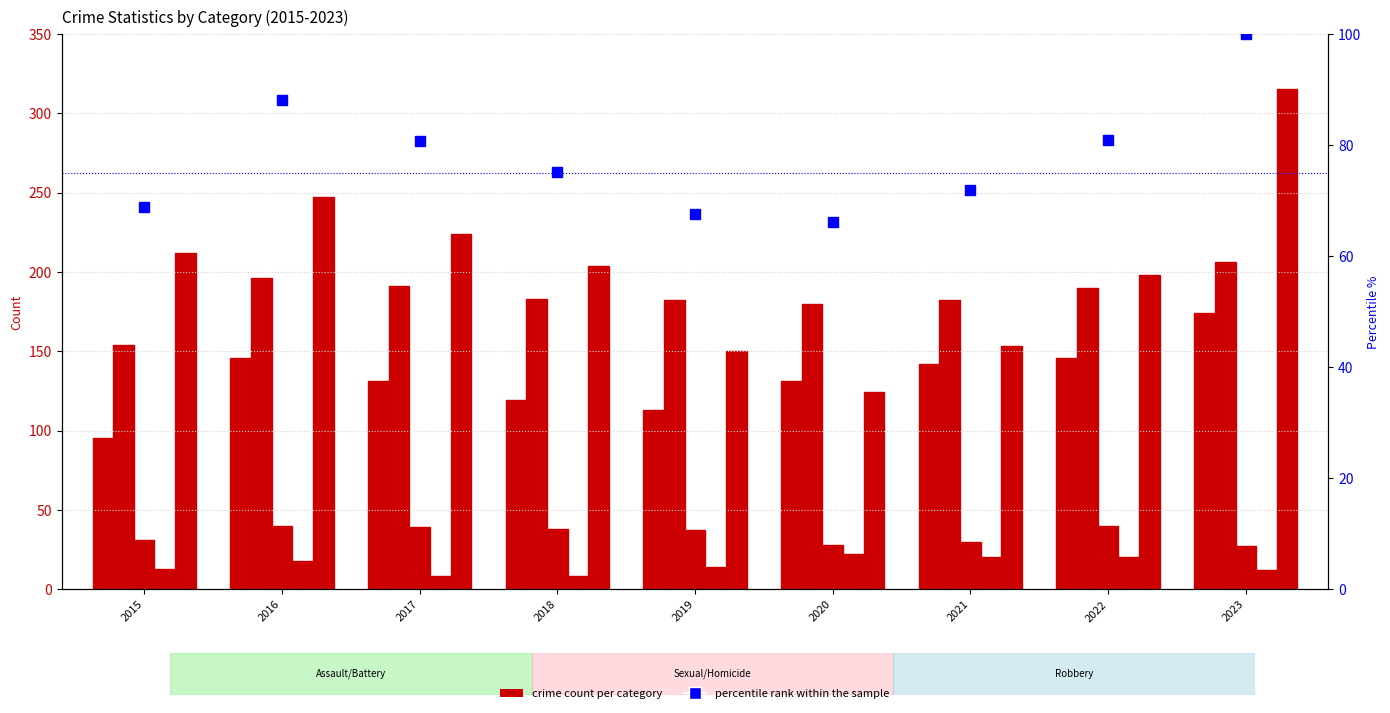

Is the value of Criminal Sexual Assault at 2021 greater than the value of Robbery at 2017?

No